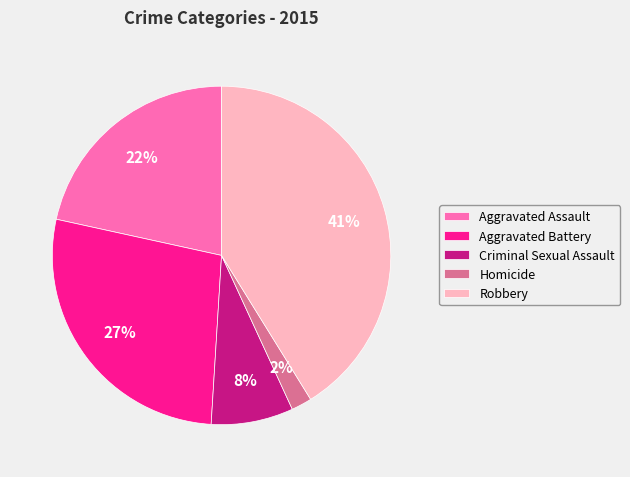

The Robbery slice represents 41% of the pie. True or false?

True